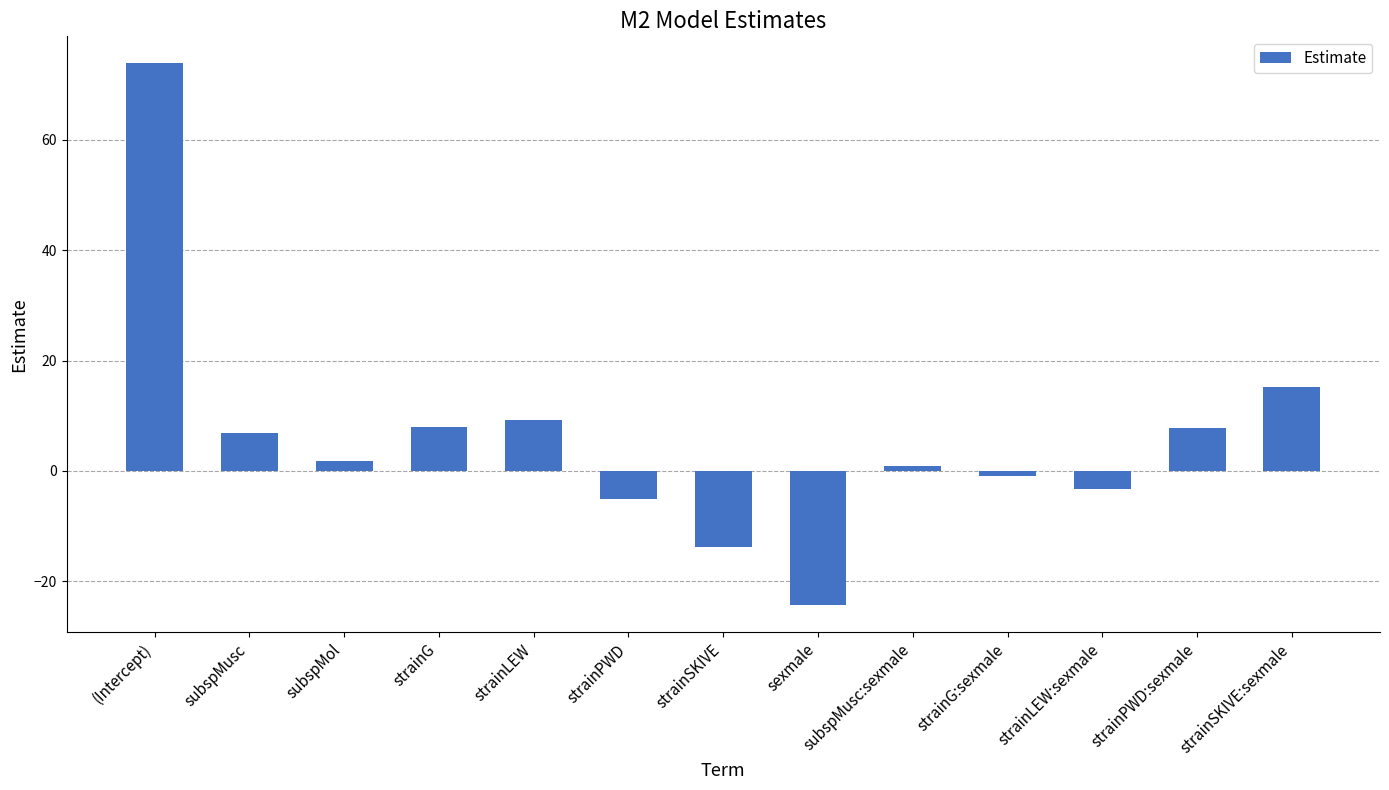

How many positive values are there?

8